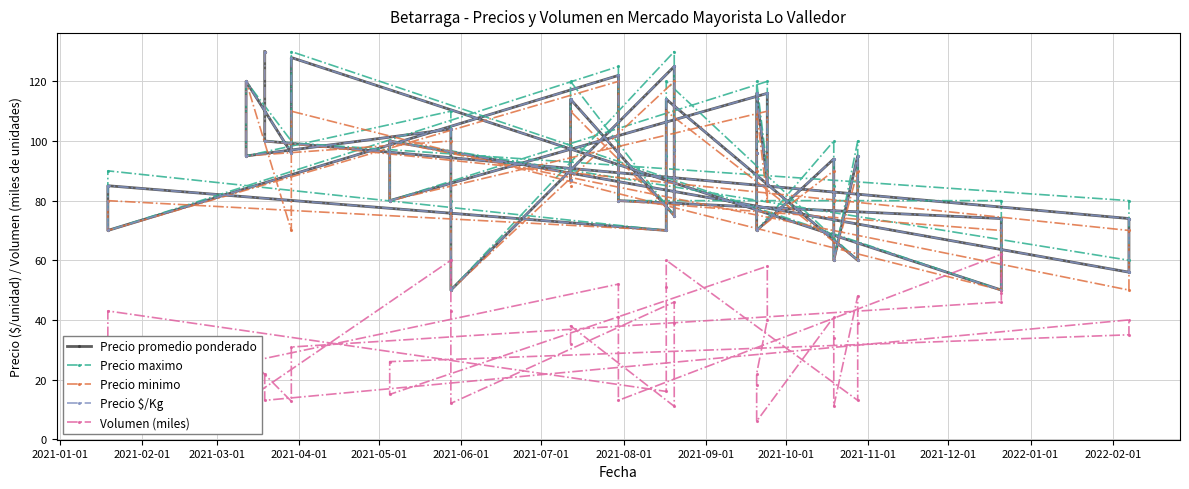

Does the chart display data point markers on the line(s)?

Yes